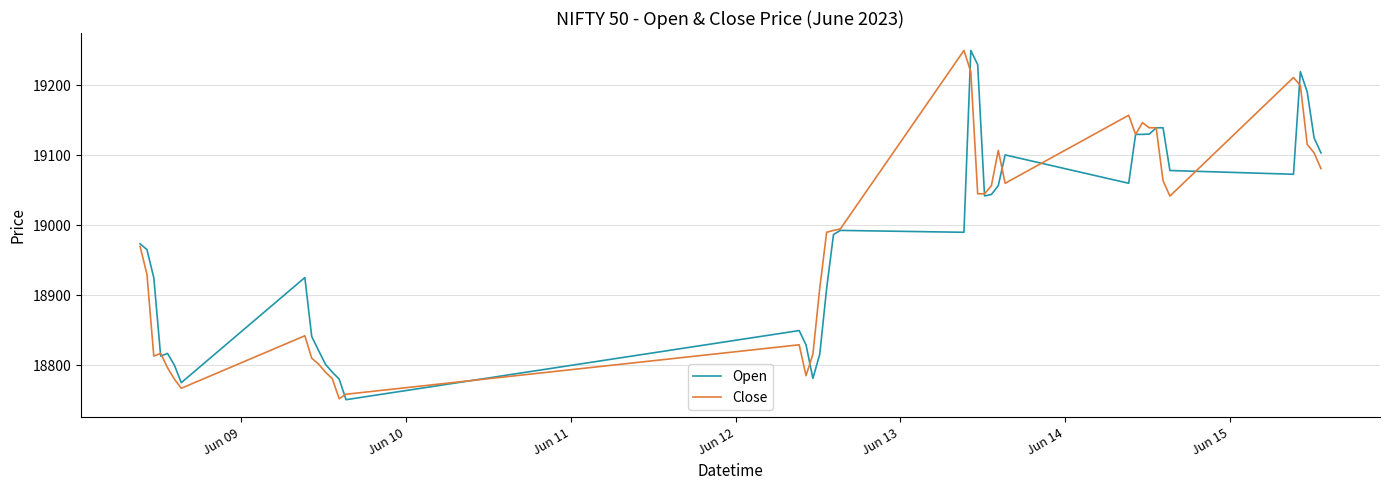

What is the lowest value of the Open series?

18750.6